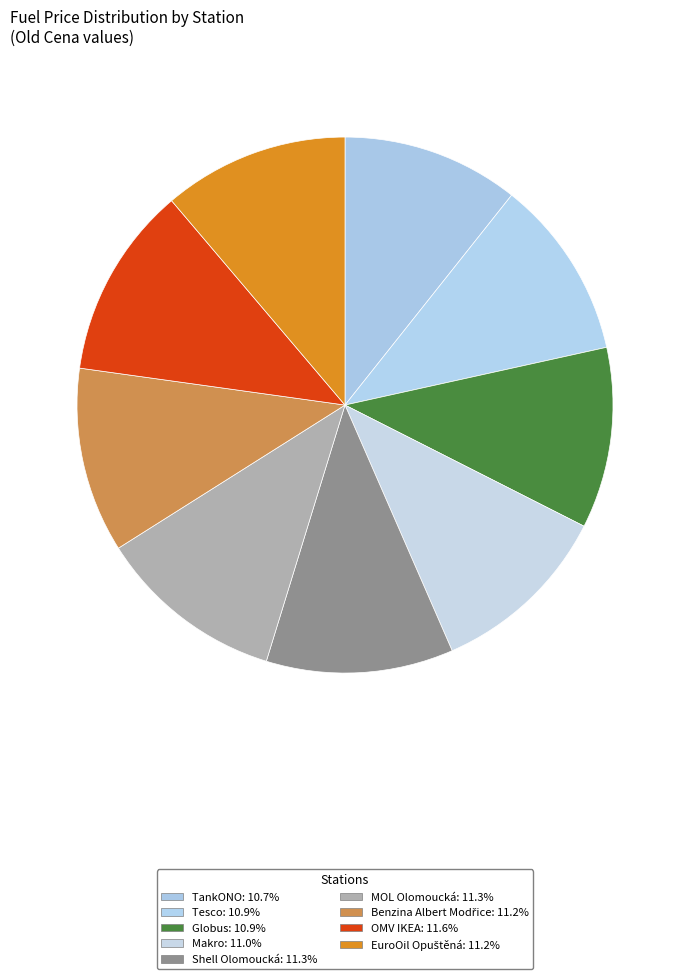

Does Makro represent more than half of the total?

No